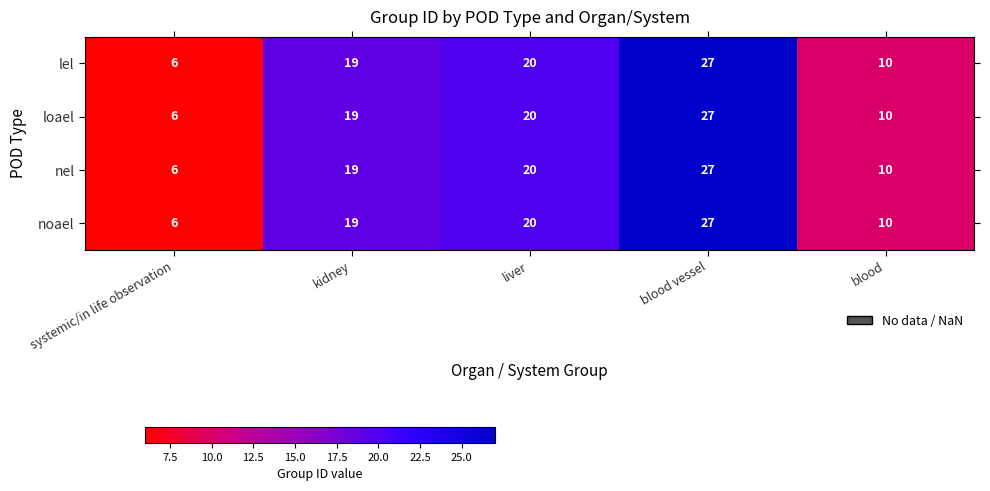

What value does the lel series have at systemic/in life observation, to the nearest 10?

10